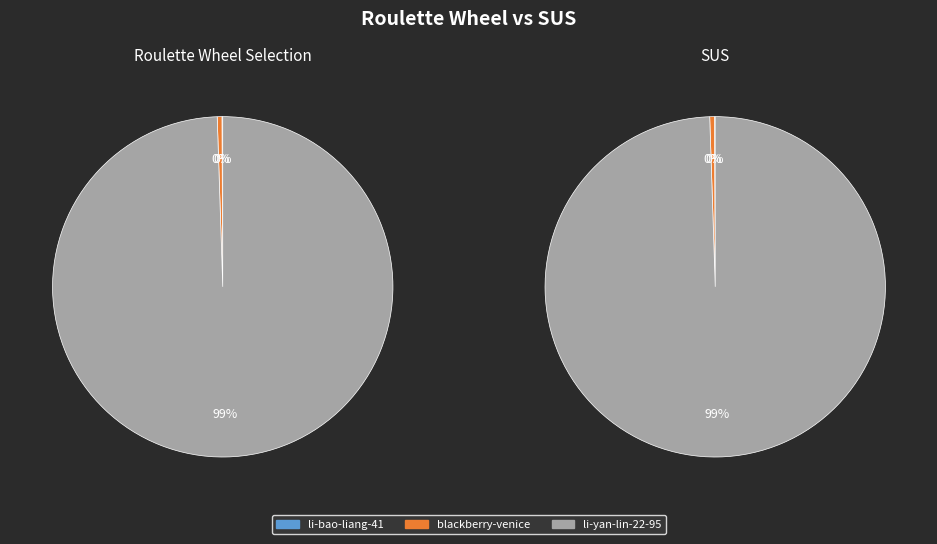

Does any single category account for the majority?

Yes